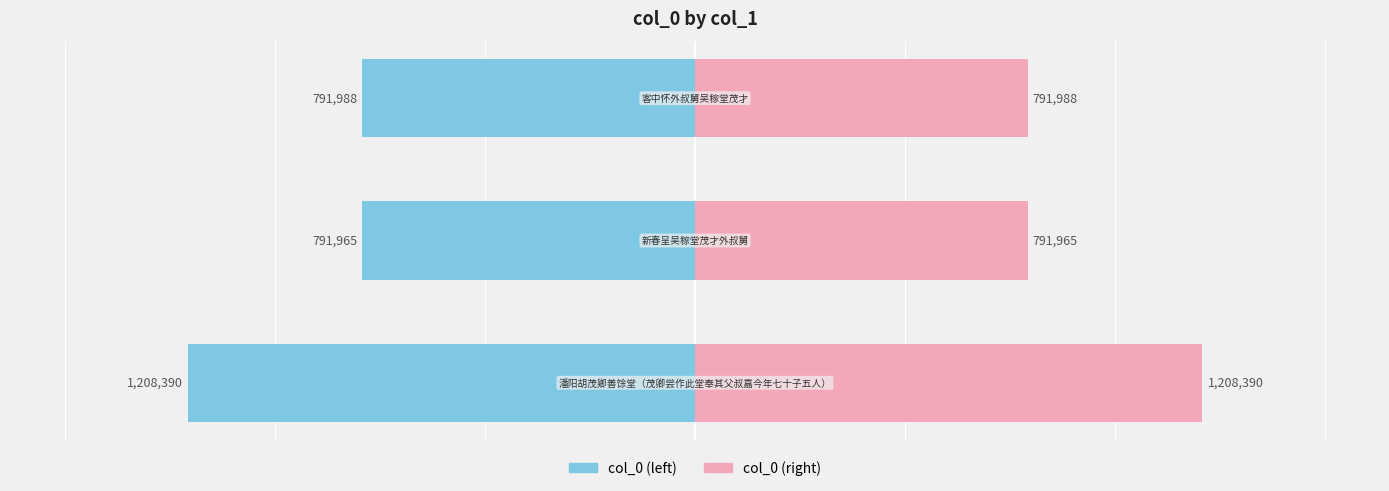

What are all the series names shown in the legend?

col_0 (left), col_0 (right)